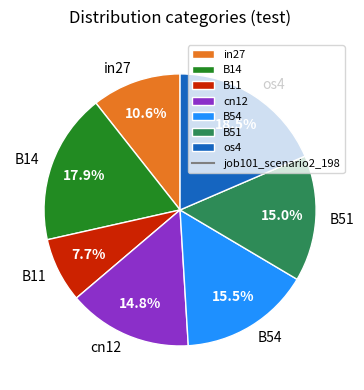

To the nearest percent, what is the average slice percentage?

14%